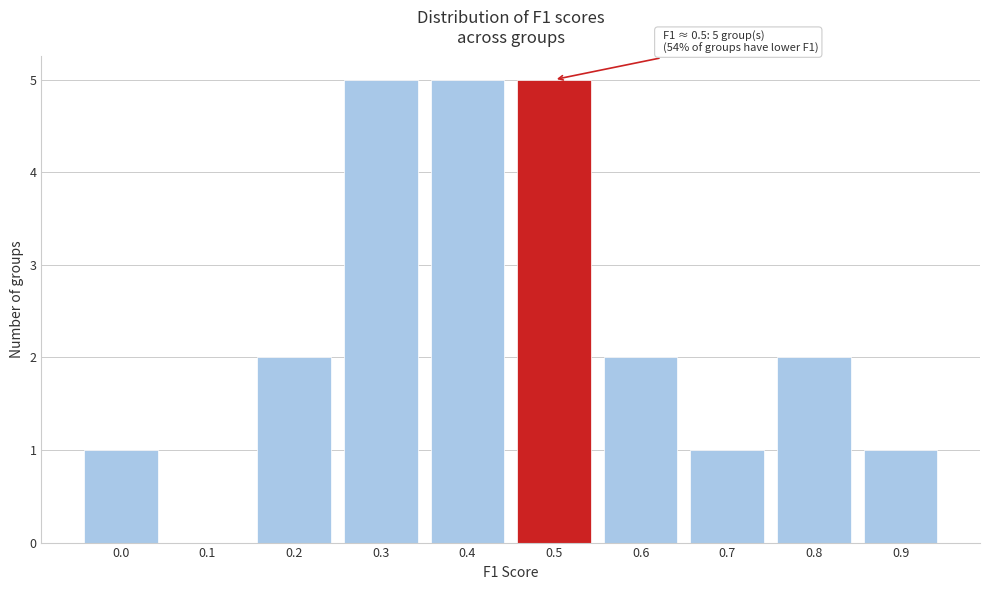

Reading left to right, transcribe all the data shown in this chart.

0.0=1	0.1=0	0.2=2	0.3=5	0.4=5	0.5=5	0.6=2	0.7=1	0.8=2	0.9=1